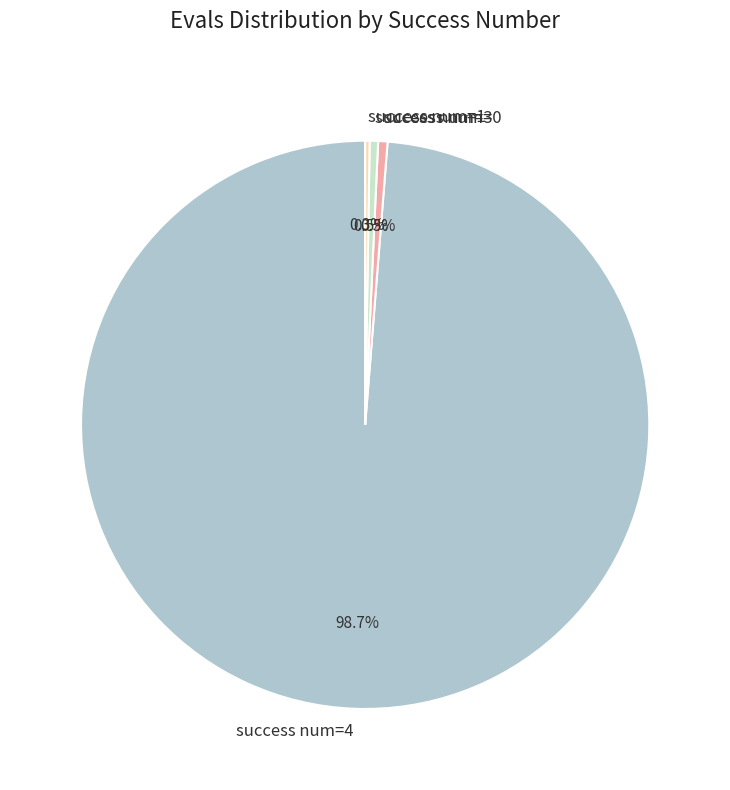

Do success num=4 and success num=3 together represent more than half of the pie?

Yes